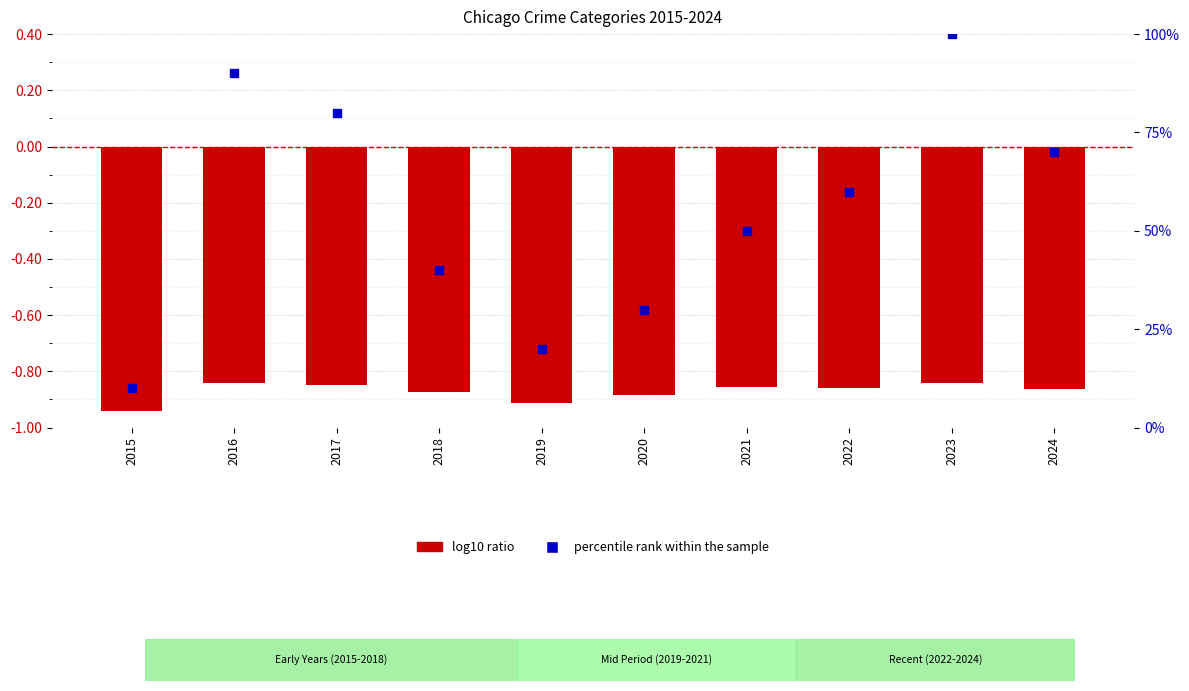

Is the value of percentile rank within the sample at 2018 greater than the value of log10 ratio at 2021?

Yes